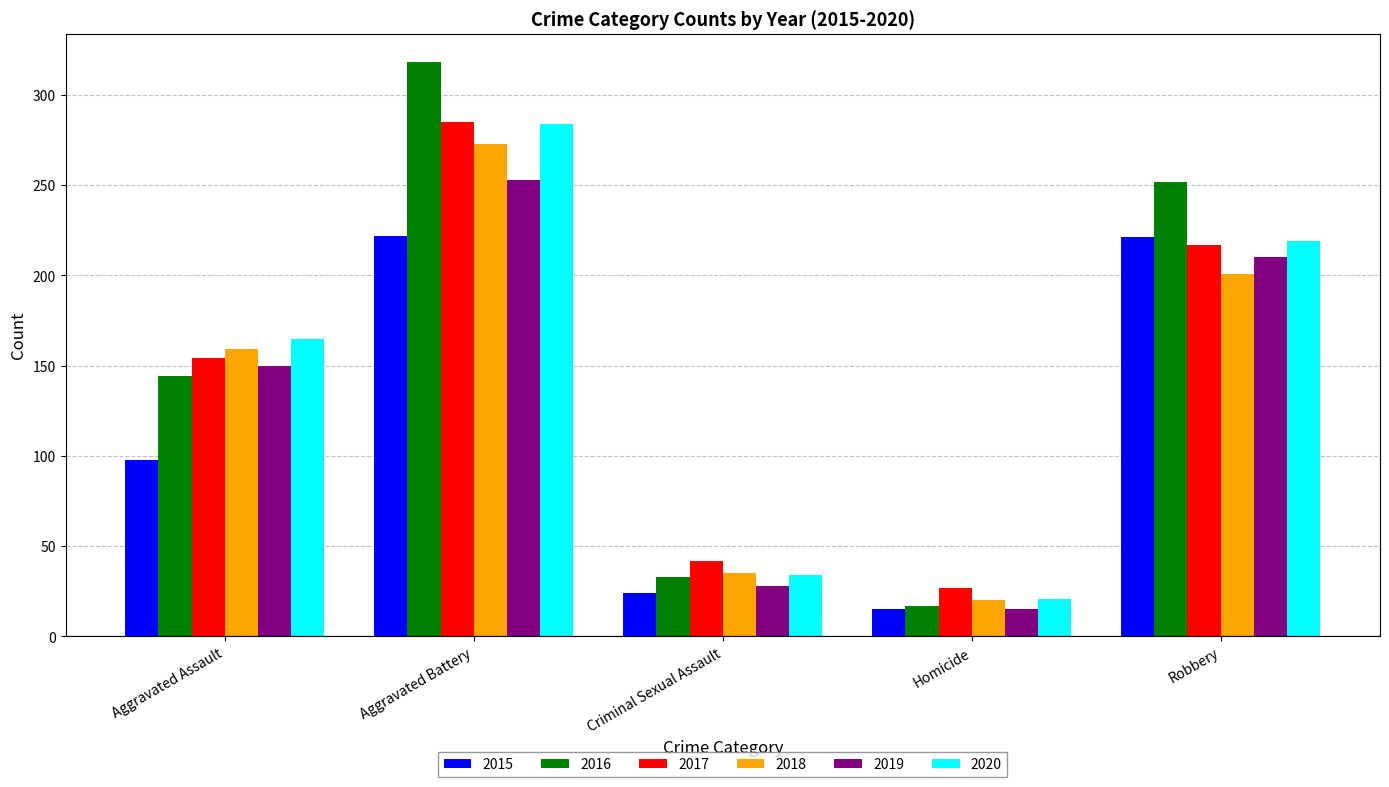

Read the 2020 value at Robbery, to the nearest 50.

200